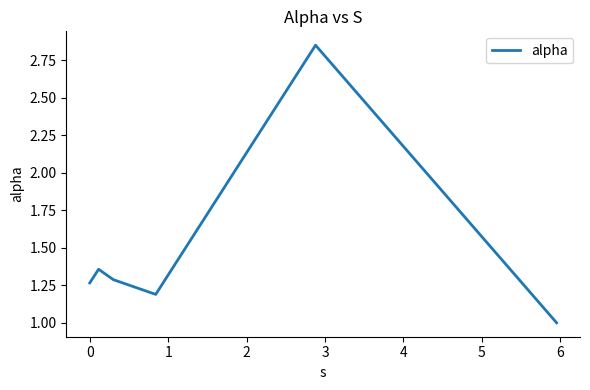

What is the minimum value shown in the chart?

1.0